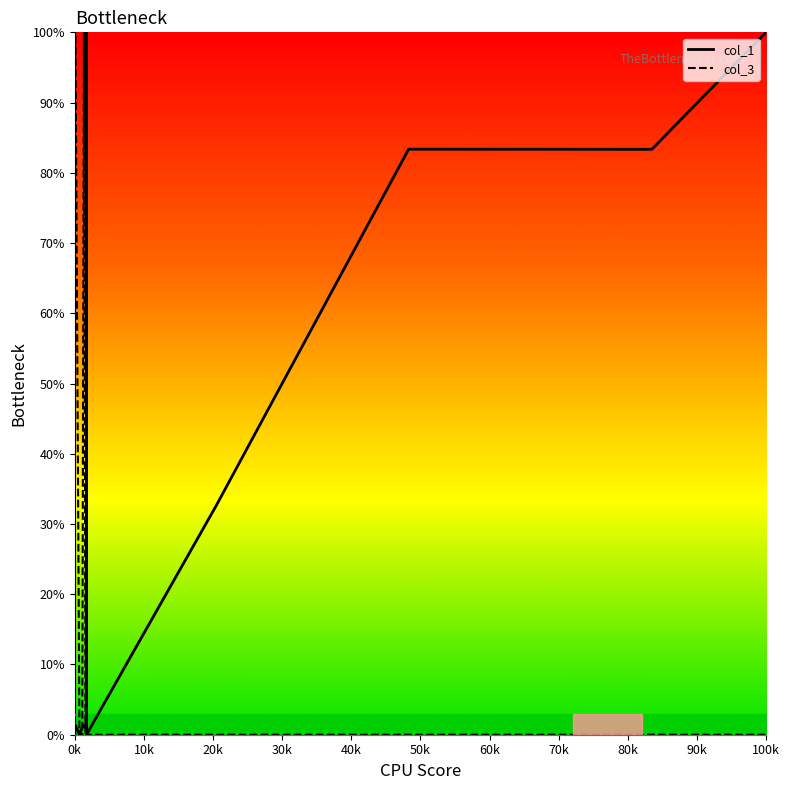

What is the maximum value for col_1?

100.0